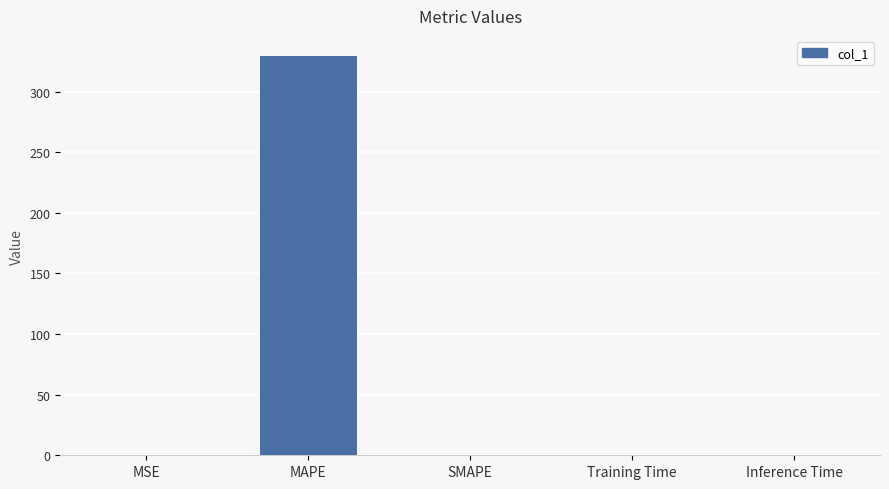

Are the bars horizontal?

No